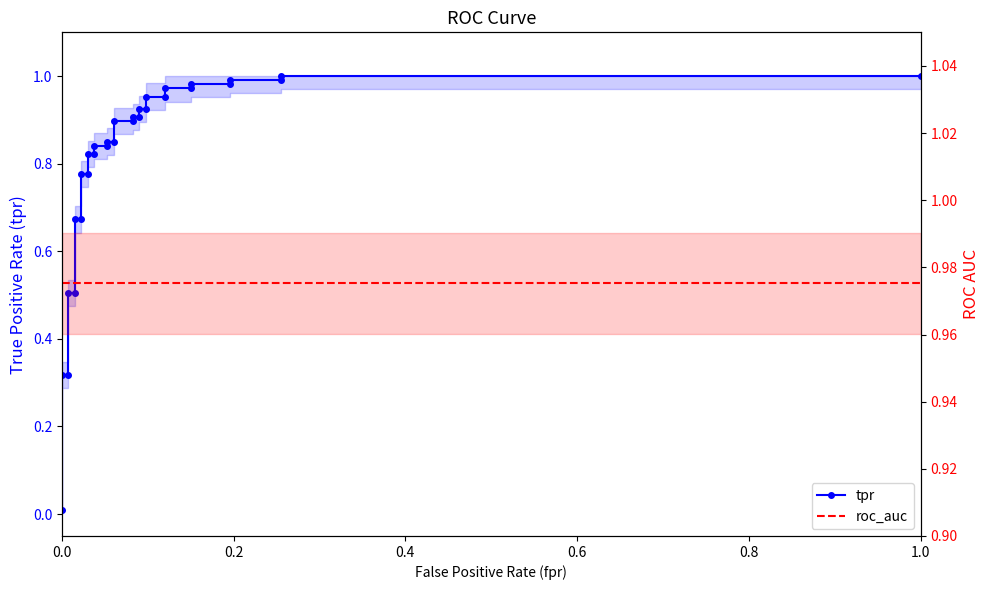

What is the average value of the tpr series?

0.8